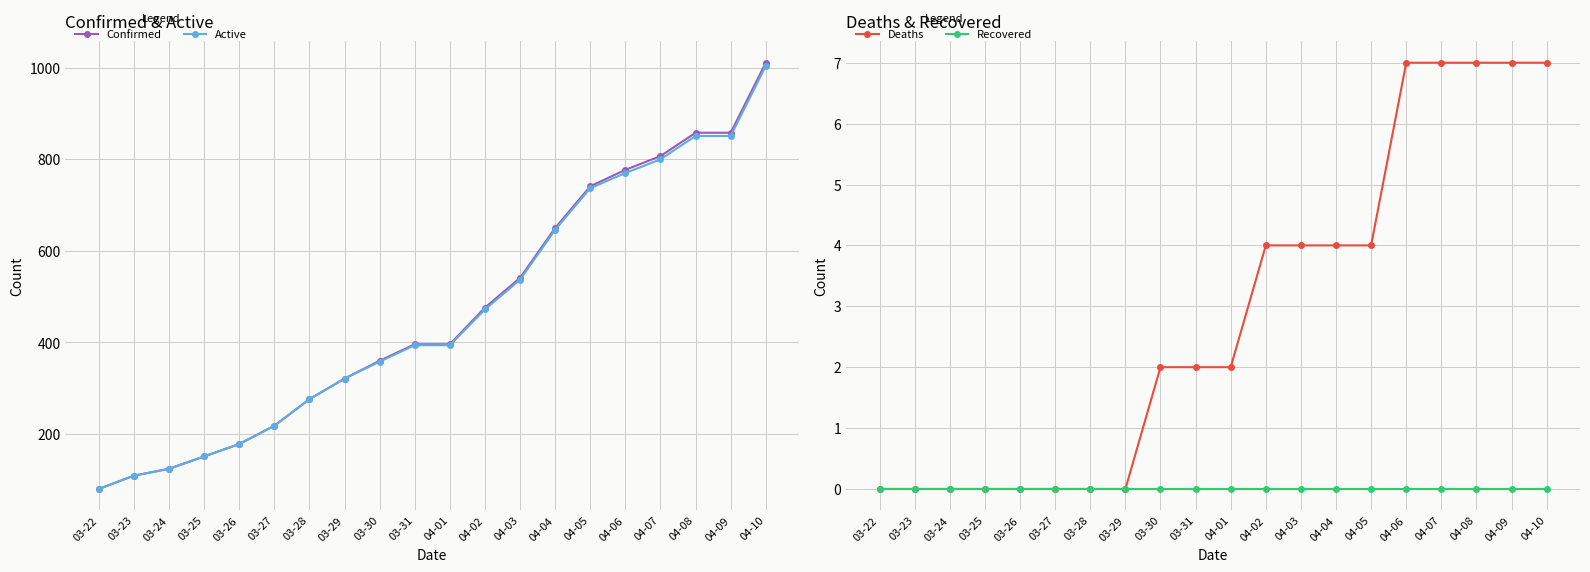

The value of Deaths at 03-25 is -3. True or false?

False